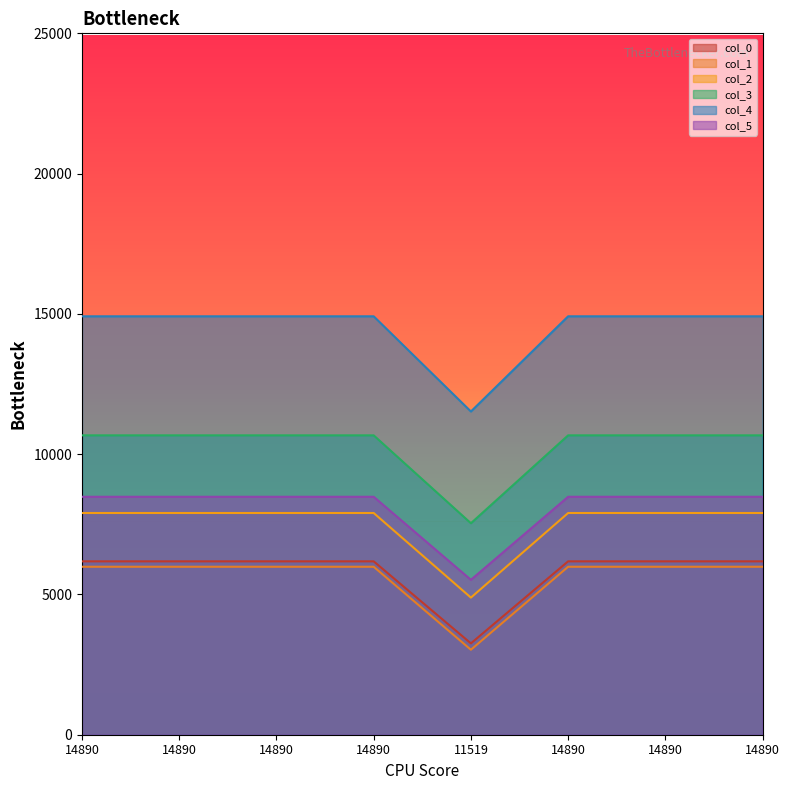

True or false: col_1 has more than 2 interior local peaks.

False